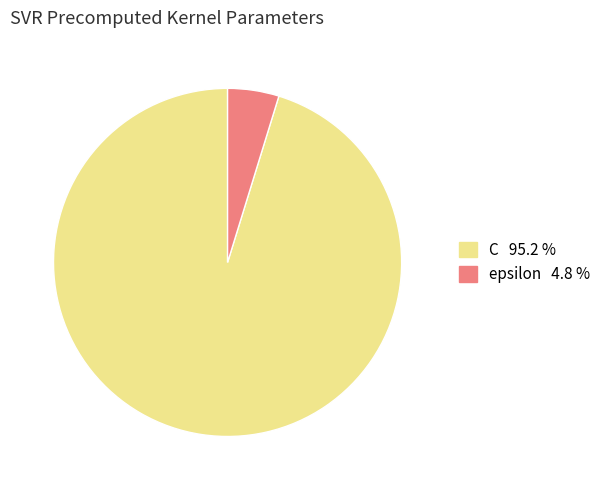

Which category has the biggest portion of the pie?

C